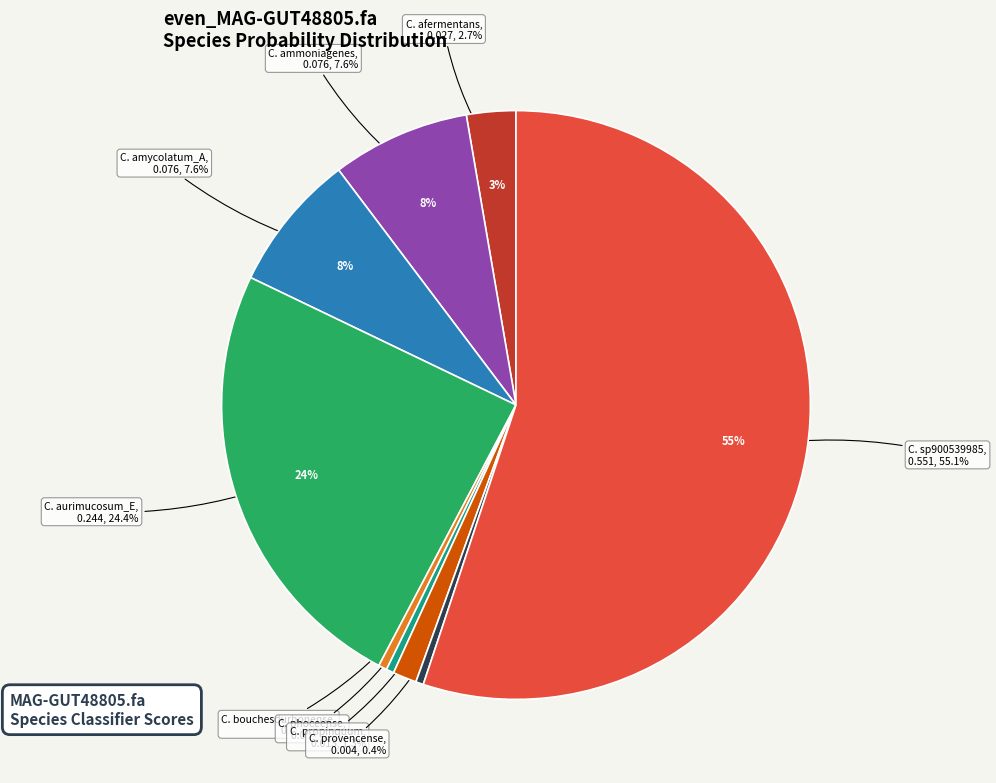

Rank the categories by value from highest to lowest.

s__Corynebacterium sp900539985, s__Corynebacterium aurimucosum_E, s__Corynebacterium ammoniagenes, s__Corynebacterium amycolatum_A, s__Corynebacterium afermentans, s__Corynebacterium propinquum, s__Corynebacterium bouchesdurhonense, s__Corynebacterium provencense, s__Corynebacterium phoceense